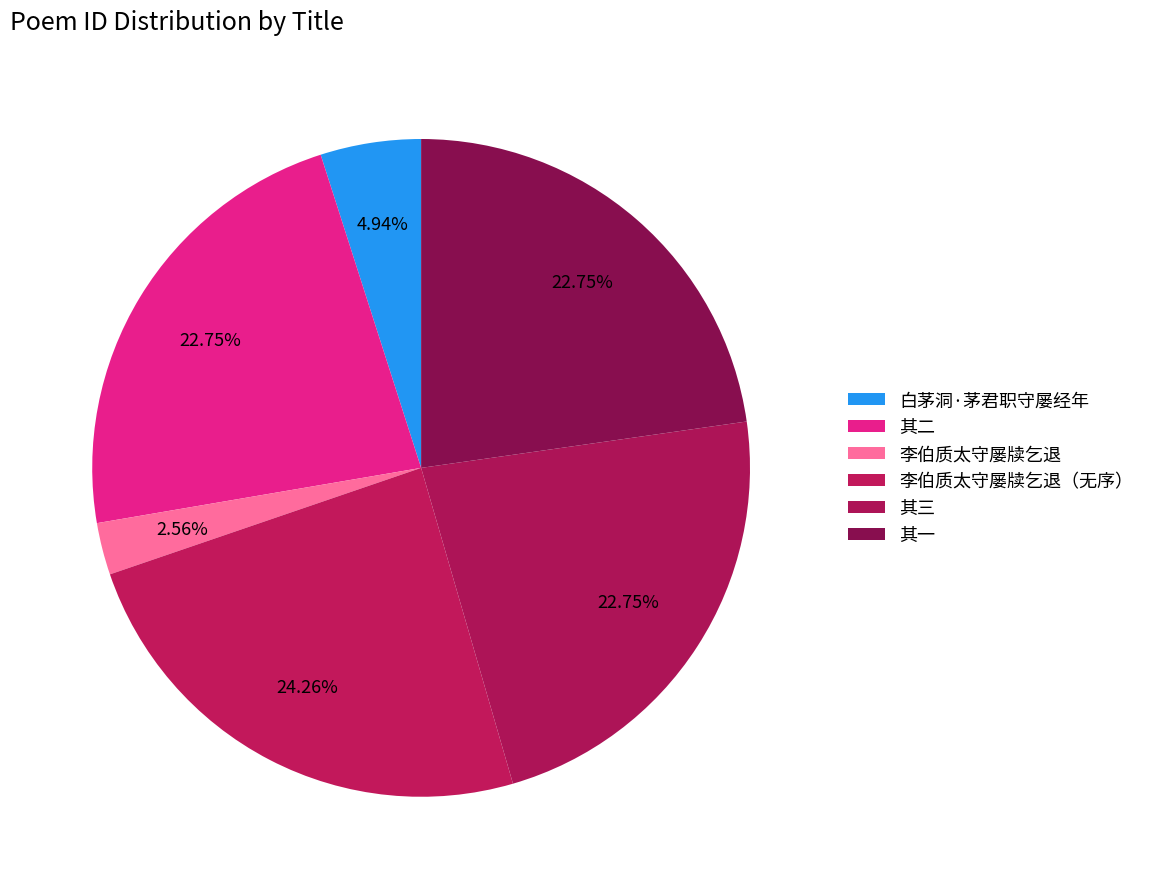

How many segments does this pie chart have?

6